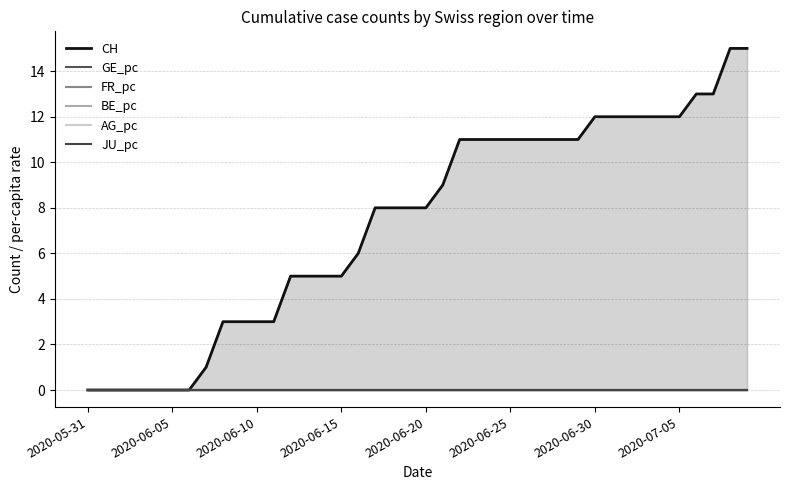

What is the total value across all series at 36?

13.0